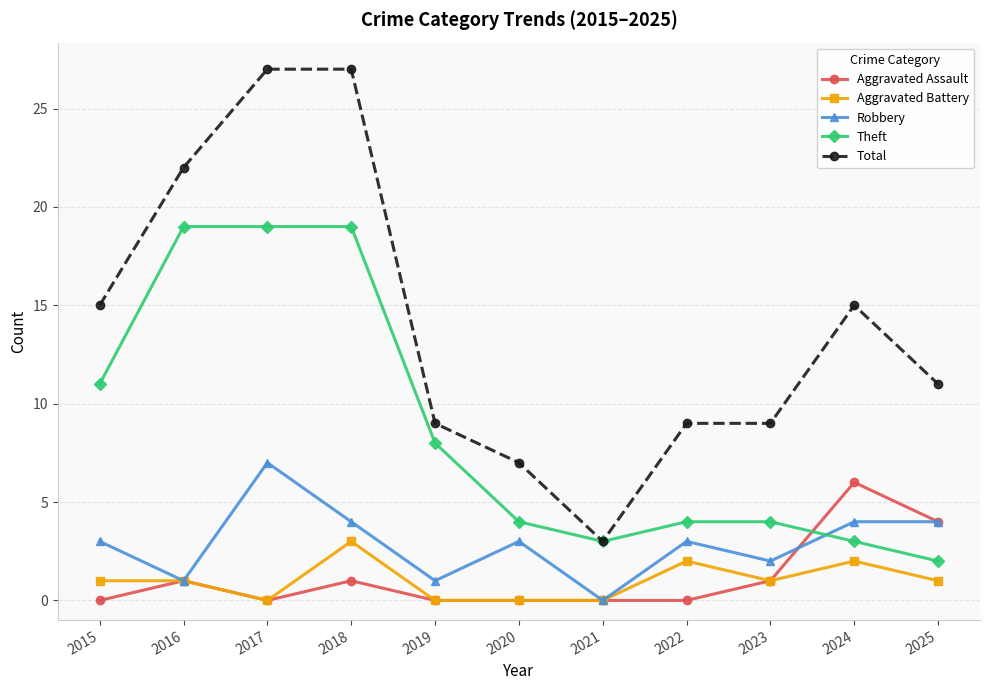

Reading left to right, transcribe all the data shown in this chart.

Aggravated Assault: 0	1	0	1	0	0	0	0	1	6	4
Aggravated Battery: 1	1	0	3	0	0	0	2	1	2	1
Robbery: 3	1	7	4	1	3	0	3	2	4	4
Theft: 11	19	19	19	8	4	3	4	4	3	2
Total: 15	22	27	27	9	7	3	9	9	15	11